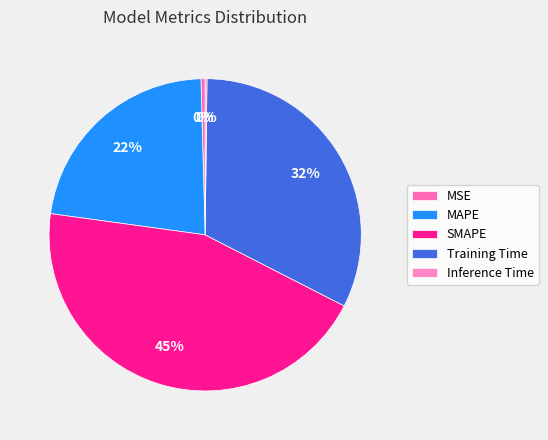

Is there a majority slice in this chart?

No